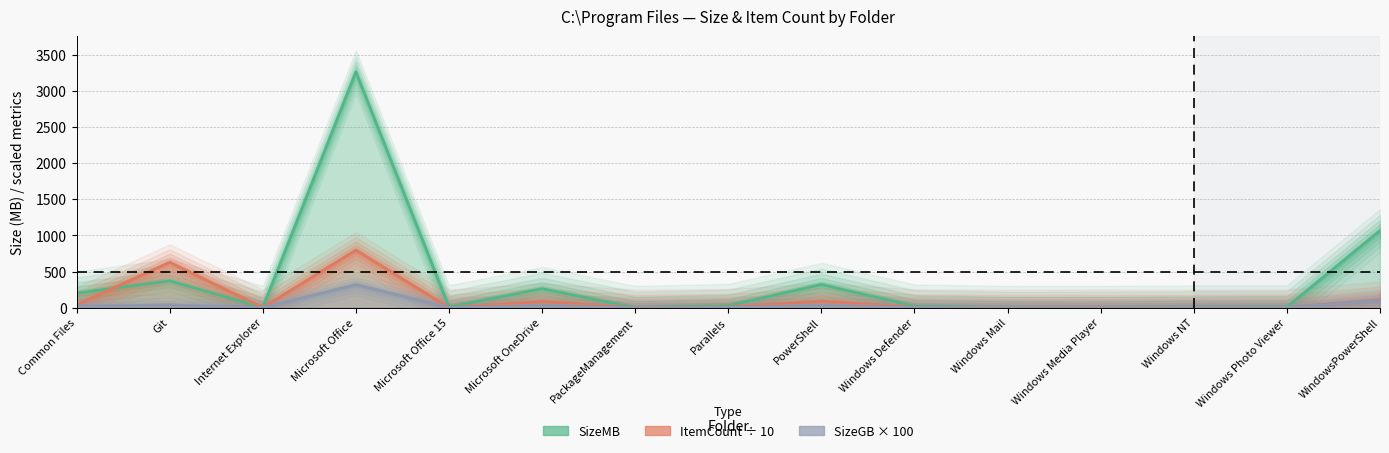

How many interior local valleys does the ItemCount series have?

5